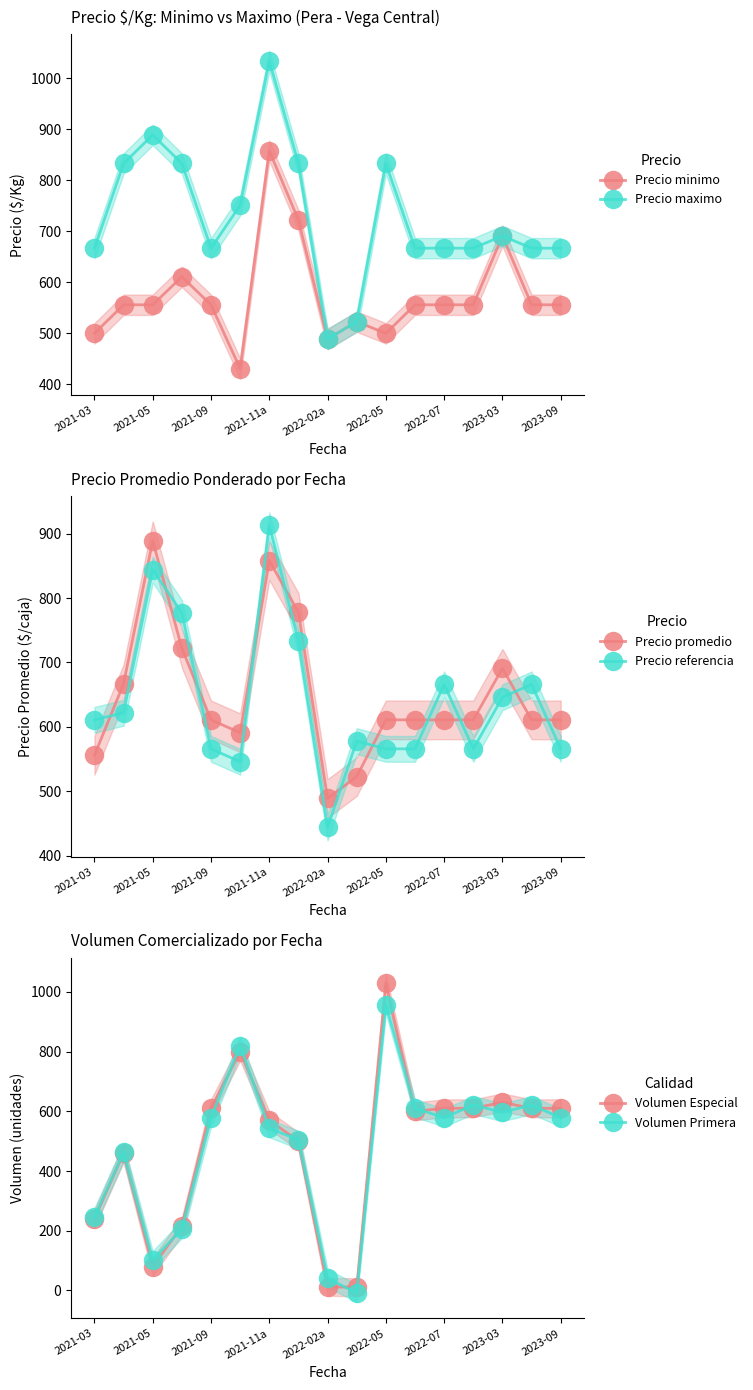

True or false: Precio minimo has more than 0 interior local peaks.

True